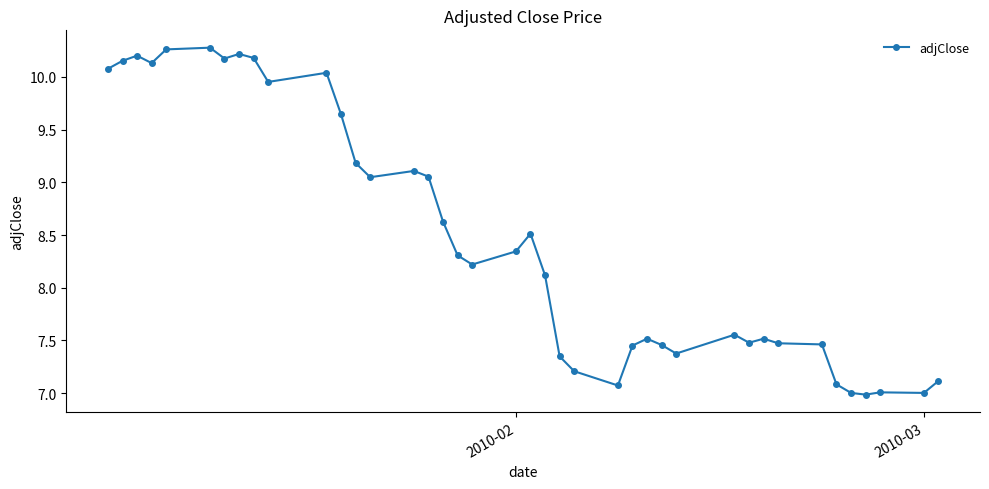

How many categories are shown in the chart?

40